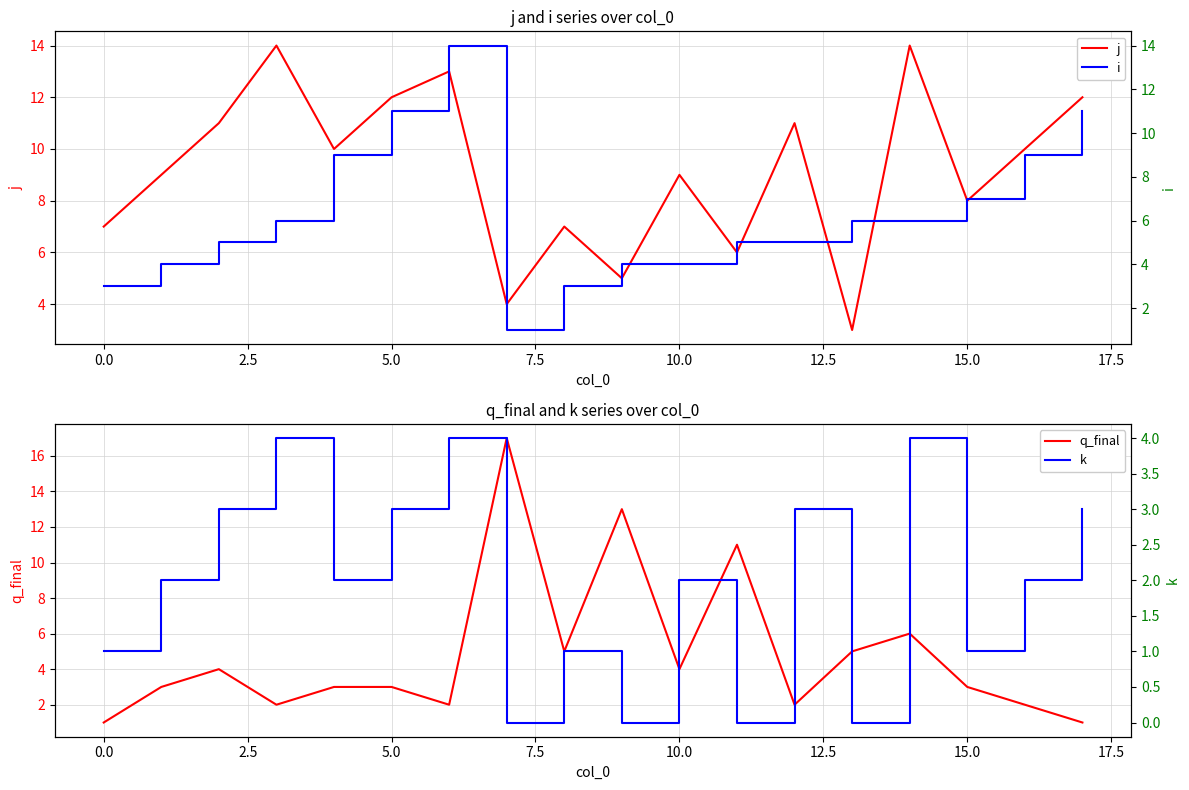

List the series in order of their overall mean, highest first.

j, i, q_final, k